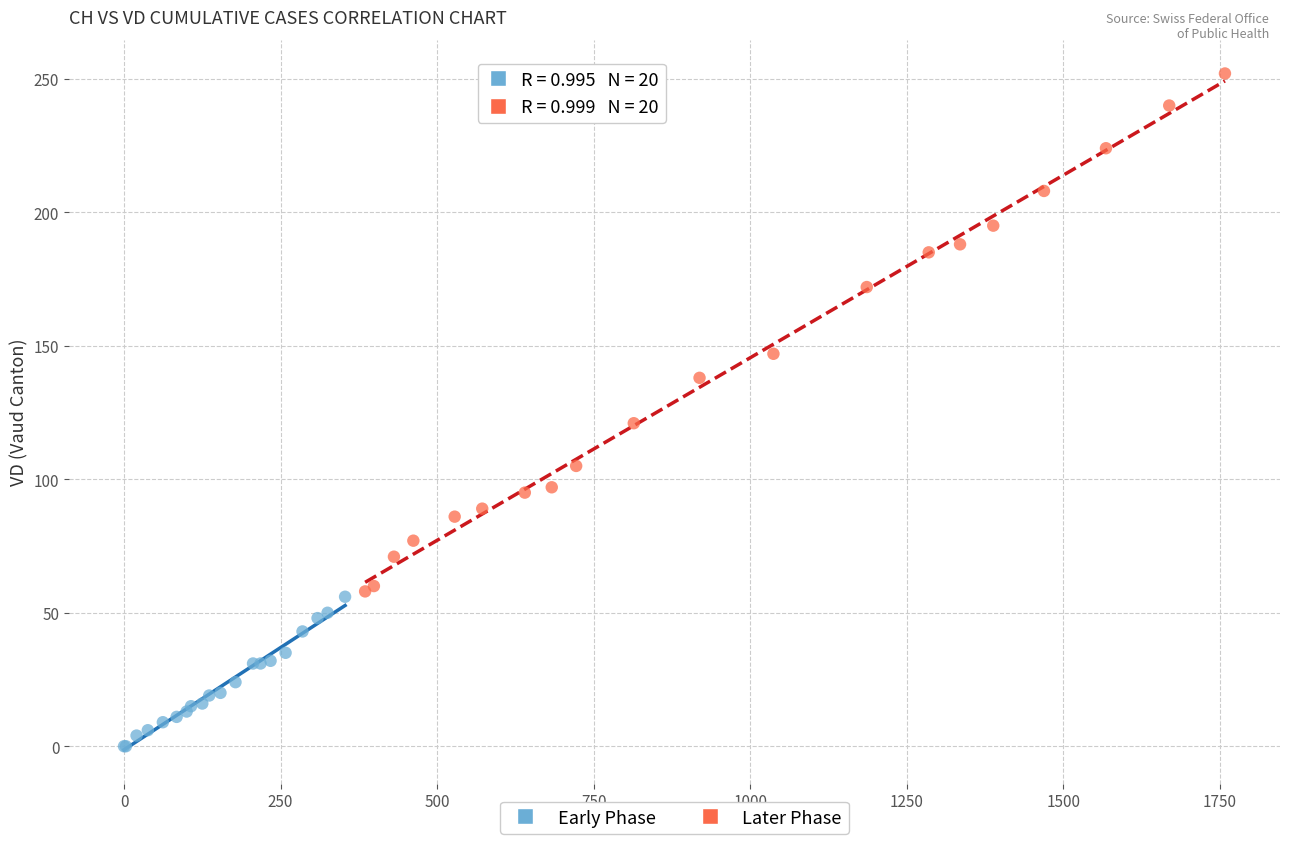

Which series reaches the maximum Y coordinate?

Later Phase